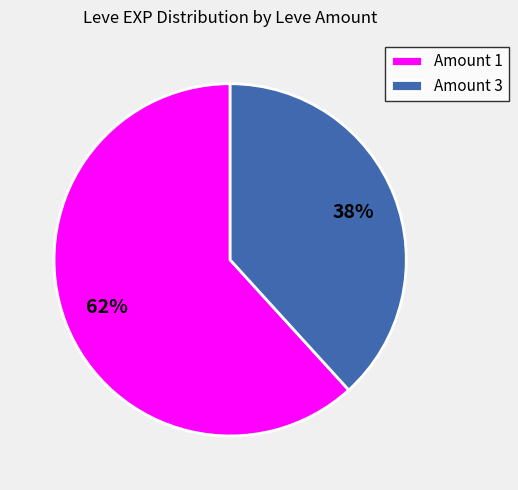

Rank the categories by value from highest to lowest.

Amount 1, Amount 3